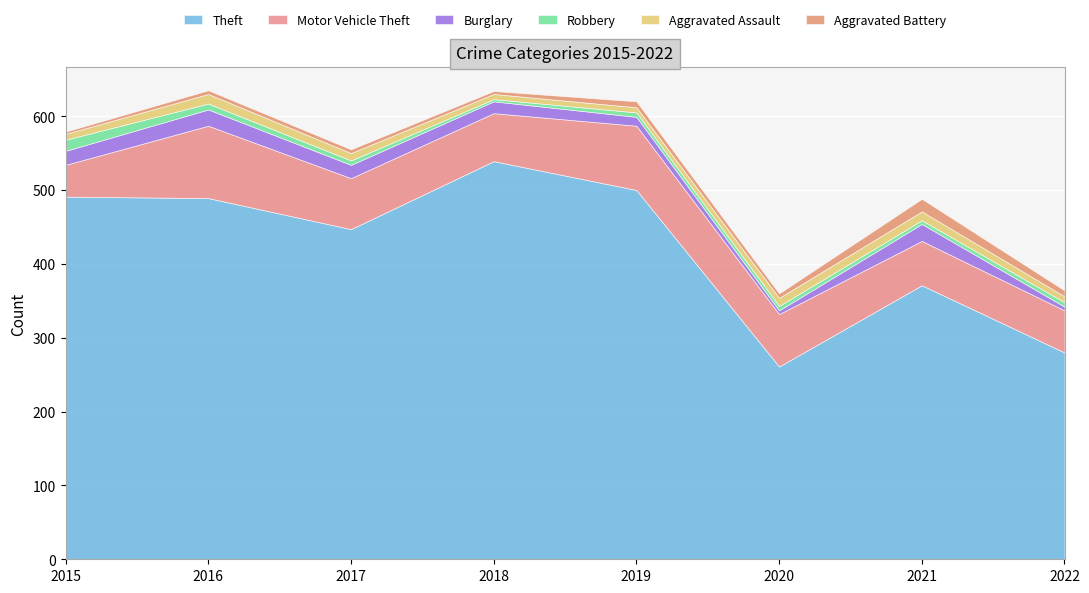

The Aggravated Assault series shows 6 at 2017. True or false?

False